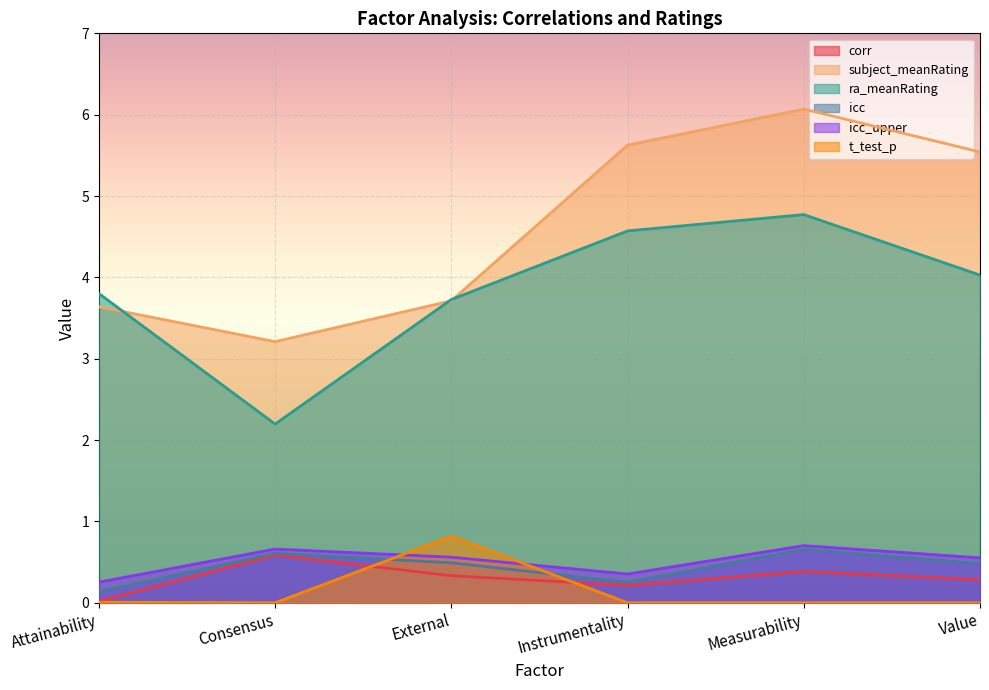

At which category is the sum across all series the highest?

Measurability